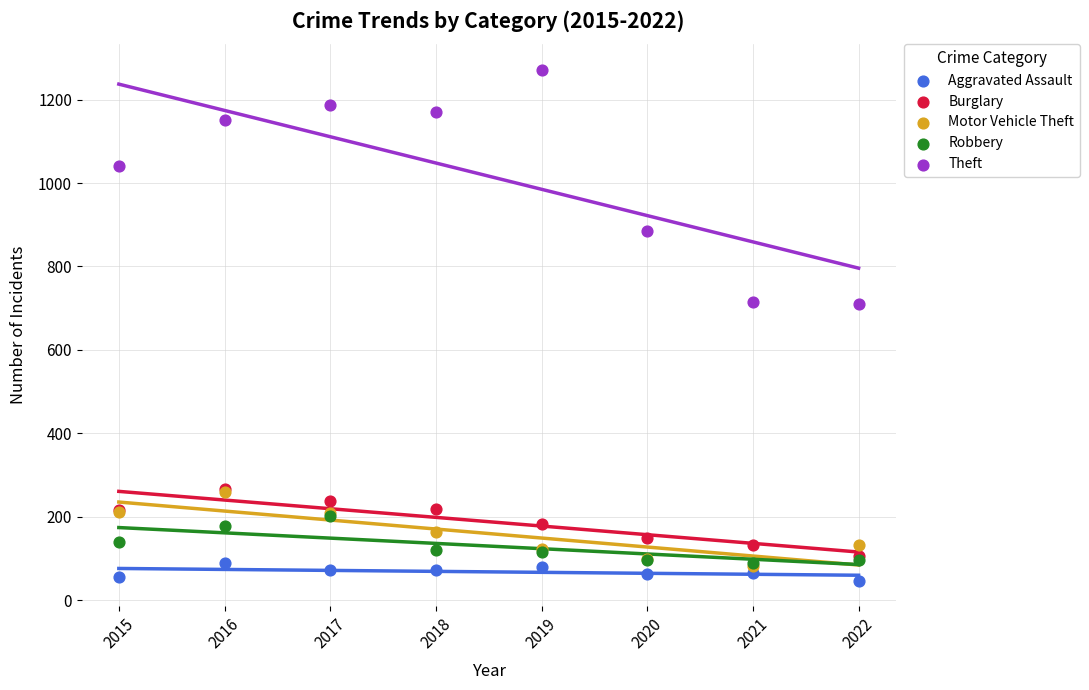

Which series contains the highest Y value?

Theft